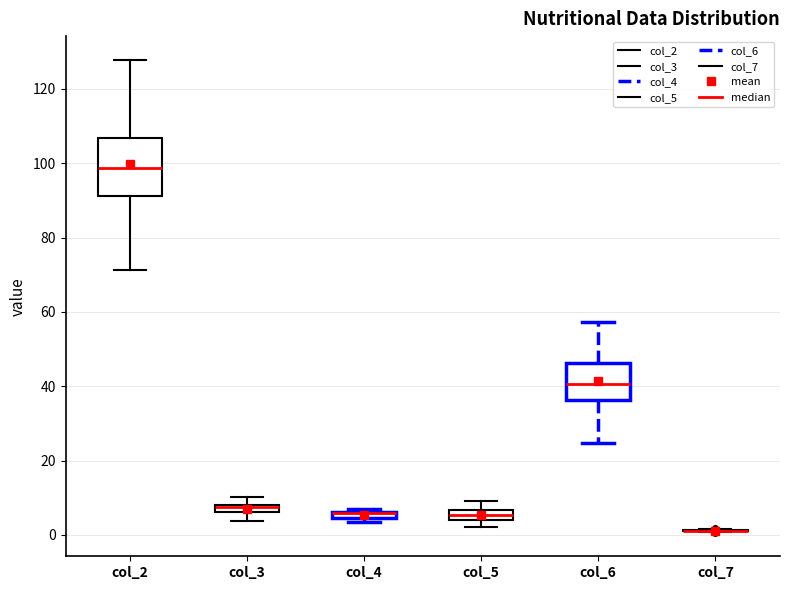

Where is the upper edge of the box for col_6 on the y-axis? The values are not printed on the chart, so give them approximately, as read against the axis.

46